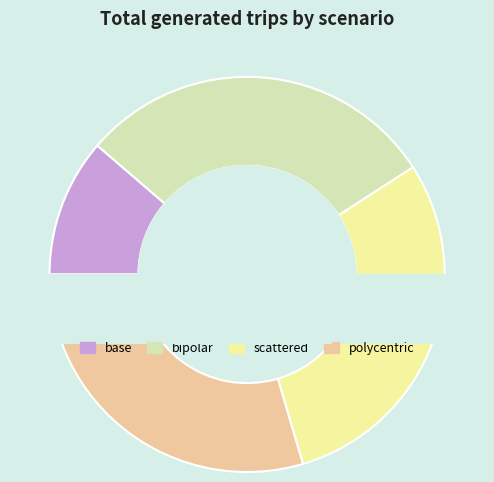

Between base and scattered, which is larger?

scattered